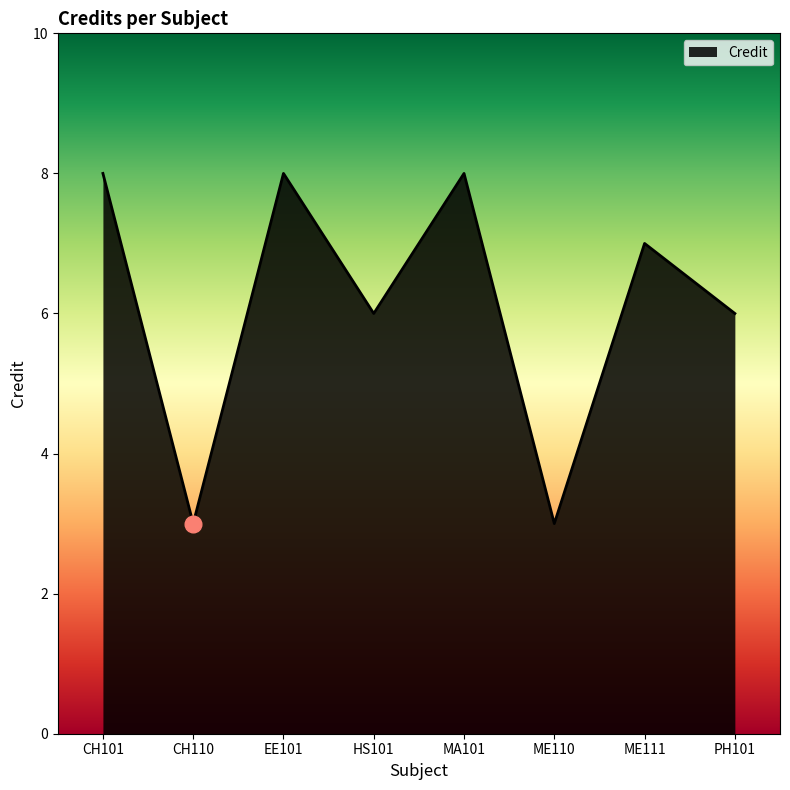

What is the smallest value displayed?

3